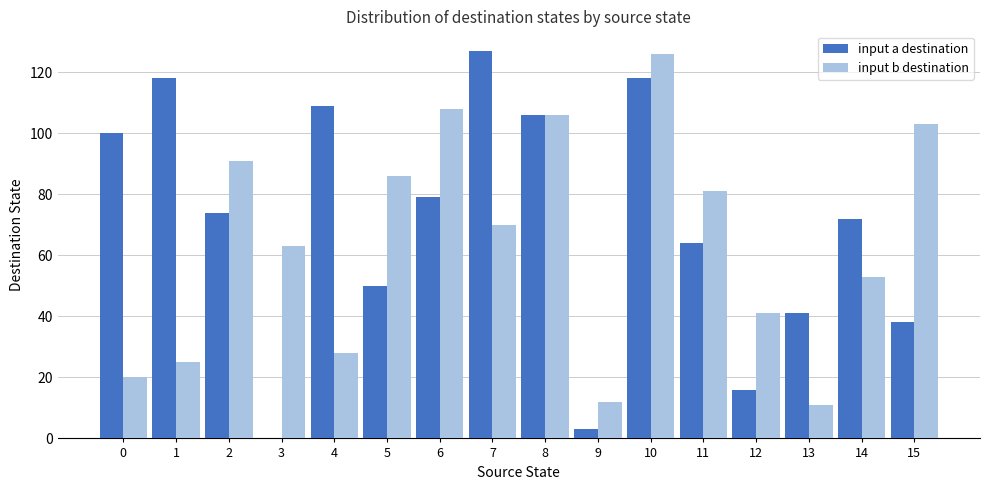

Which series has the largest range (max minus min)?

input a destination